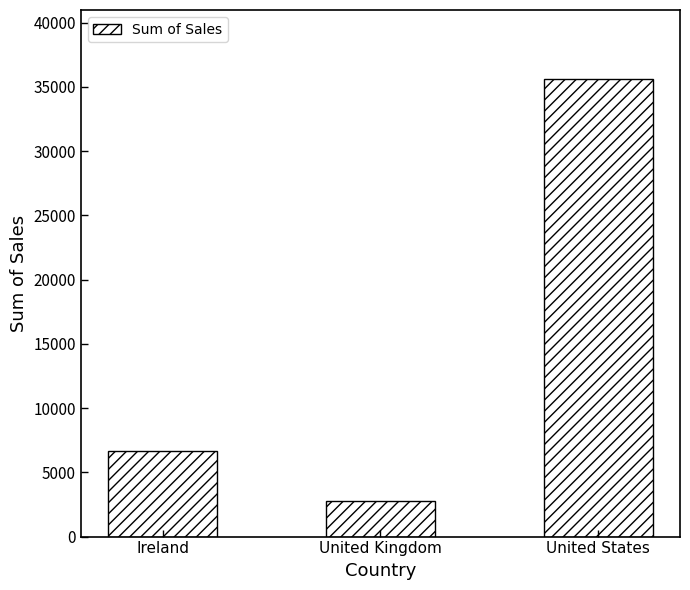

How many bars are there in total?

3